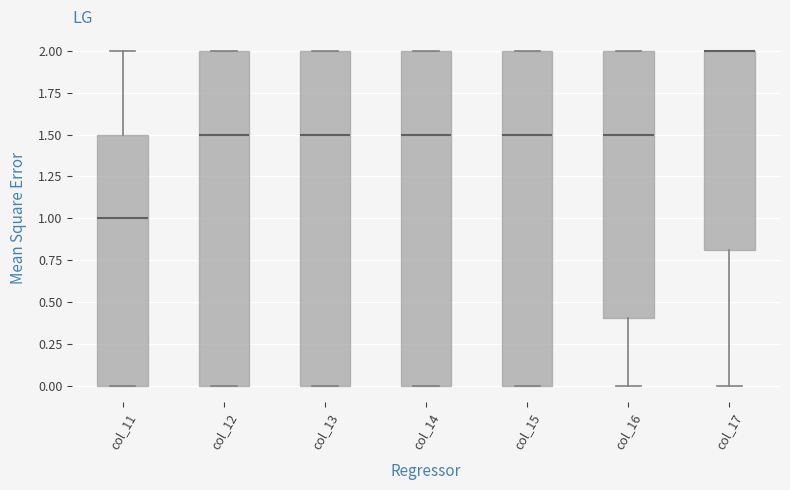

Reading left to right, transcribe this box plot: for each box, give where its median line is, the range the box spans, and where its two whiskers end, as read against the y-axis. The values are not printed on the chart, so give them approximately, as read against the axis.

col_11: median 1.0, box 0.0 to 1.5, whiskers 0.0 to 2.0
col_12: median 1.5, box 0.0 to 2.0, whiskers 0.0 to 2.0
col_13: median 1.5, box 0.0 to 2.0, whiskers 0.0 to 2.0
col_14: median 1.5, box 0.0 to 2.0, whiskers 0.0 to 2.0
col_15: median 1.5, box 0.0 to 2.0, whiskers 0.0 to 2.0
col_16: median 1.5, box 0.4 to 2.0, whiskers 0.0 to 2.0
col_17: median 2.0 (drawn on the box's upper edge), box 0.8 to 2.0, whiskers 0.0 to 2.0